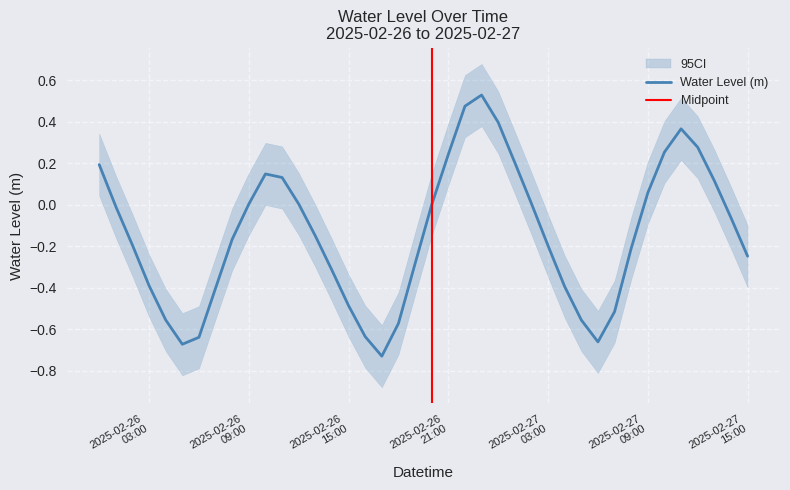

How many points are higher than both their immediate neighbors (excluding endpoints)?

3